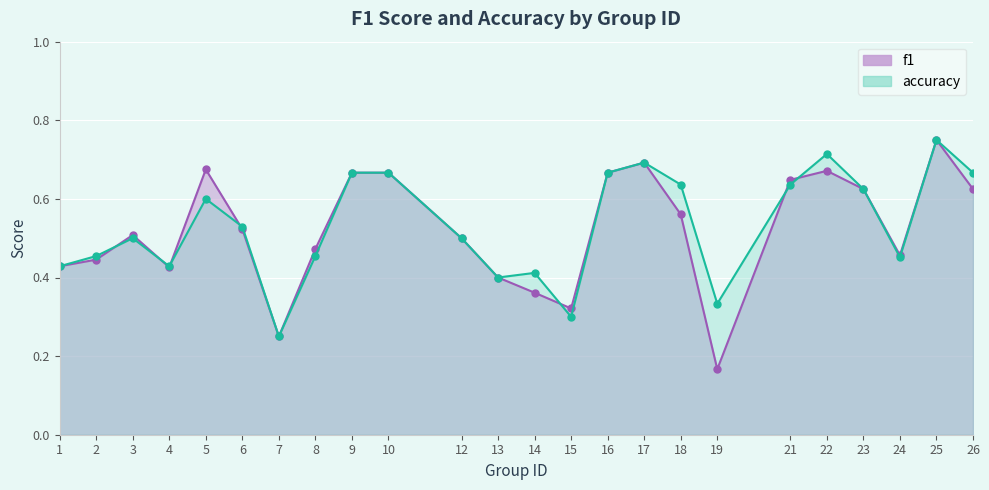

What is the difference between the maximum and second lowest values in the accuracy series?

0.5